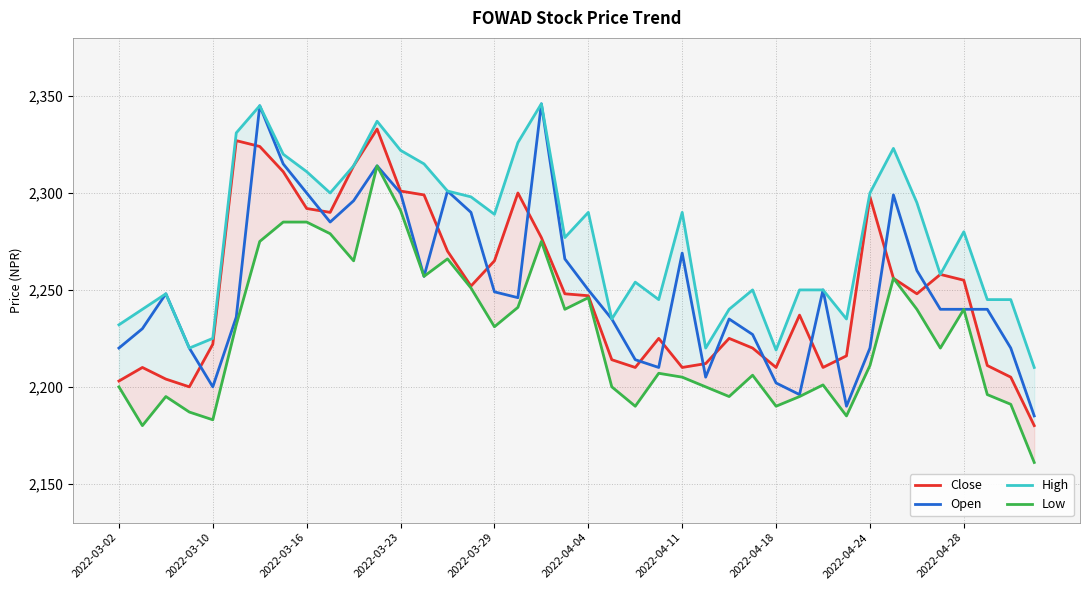

Reading left to right, list all the values displayed in this chart.

Close: 2203	2210	2204	2200	2222	2327	2324	2311	2292	2290	2314	2333	2301	2299	2270	2252	2265	2300	2277	2248	2247	2214	2210	2225	2210	2212	2225	2220	2210	2237	2210	2216	2298	2256	2248	2258	2255	2211	2205	2180
Open: 2220	2230	2248	2220	2200	2236	2345	2315	2300	2285	2296	2314	2300	2257	2301	2290	2249	2246	2346	2266	2250	2235	2214	2210	2269	2205	2235	2227	2202	2196	2250	2190	2220	2299	2260	2240	2240	2240	2220	2185
High: 2232	2240	2248	2220	2225	2331	2345	2320	2311	2300	2314	2337	2322	2315	2301	2298	2289	2326	2346	2277	2290	2235	2254	2245	2290	2220	2240	2250	2219	2250	2250	2235	2300	2323	2295	2258	2280	2245	2245	2210
Low: 2200	2180	2195	2187	2183	2232	2275	2285	2285	2279	2265	2314	2291	2257	2266	2251	2231	2241	2275	2240	2246	2200	2190	2207	2205	2200	2195	2206	2190	2195	2201	2185	2211	2256	2240	2220	2240	2196	2191	2161